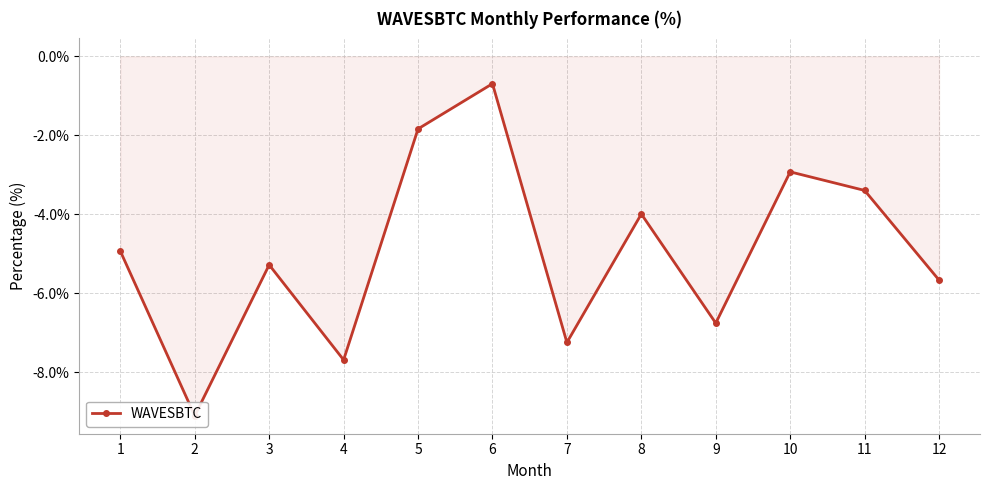

Where is the first local minimum?

2